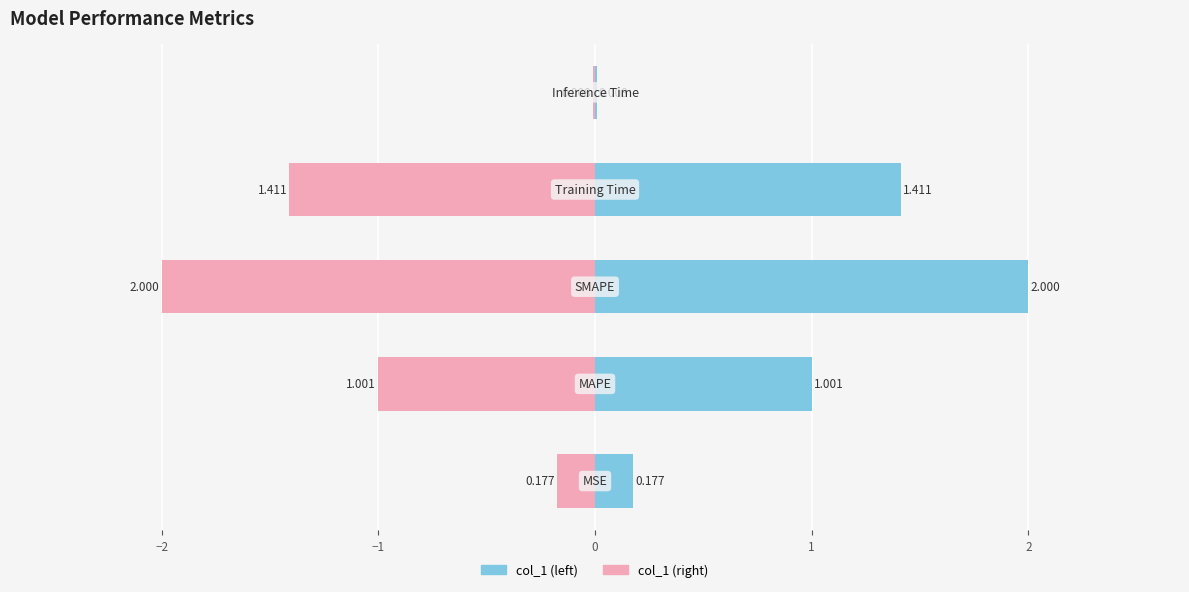

Reading left to right, what are all the values shown in this chart?

col_1 (left): 0.2	1.0	2.0	1.4	0.0
col_1 (right): -0.2	-1.0	-2.0	-1.4	-0.0